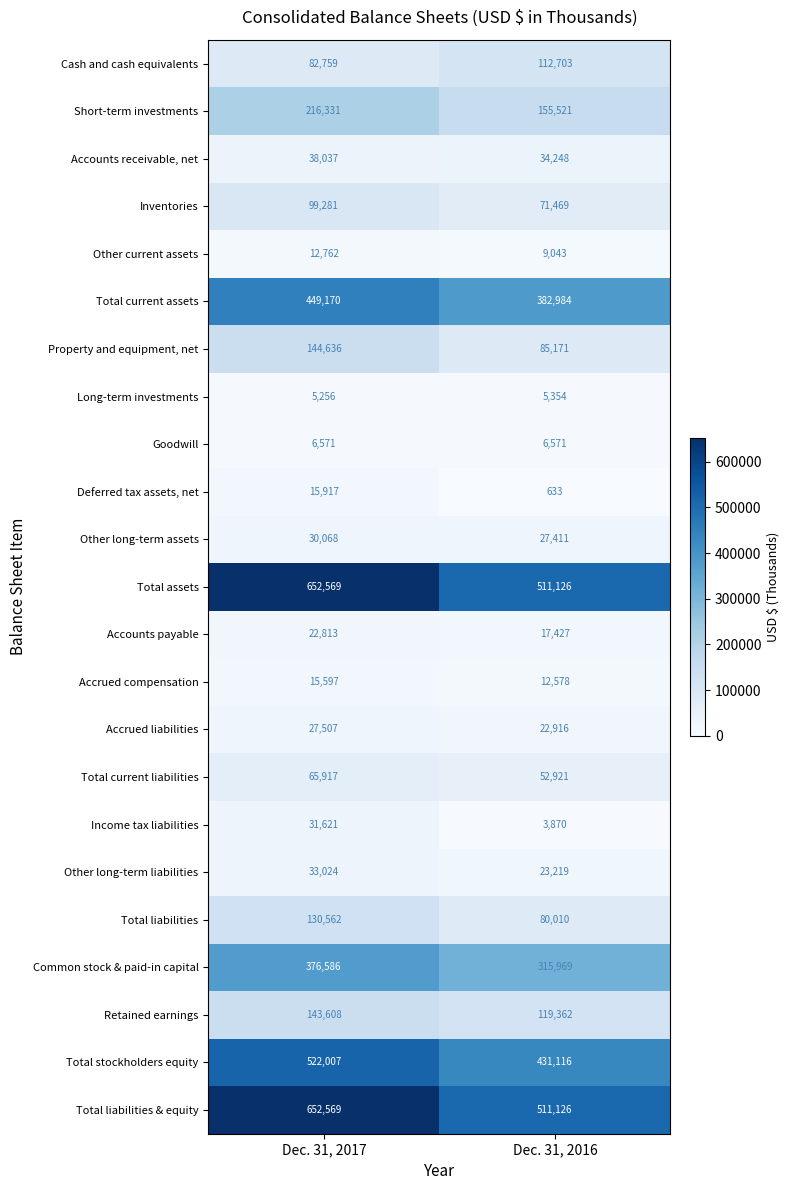

At which category is the sum across all series the highest?

Dec. 31, 2017